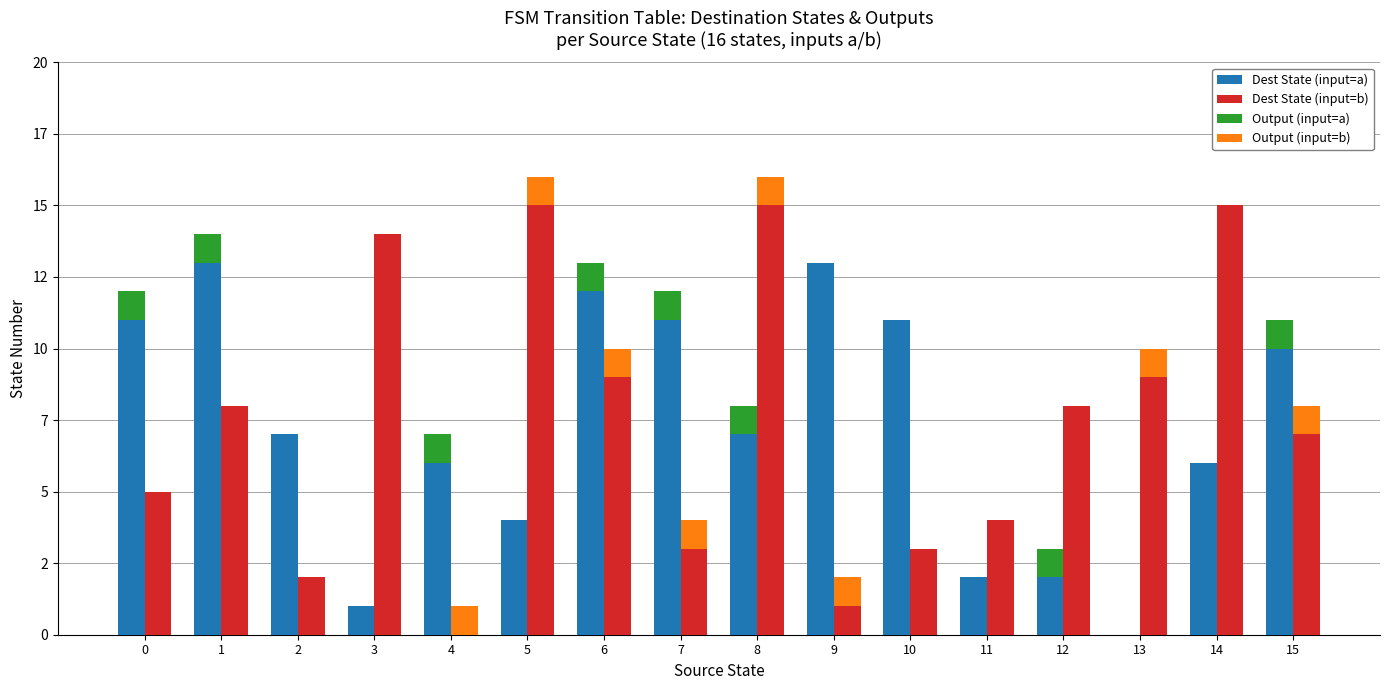

The Output (input=a) series shows 0 at 14. True or false?

True